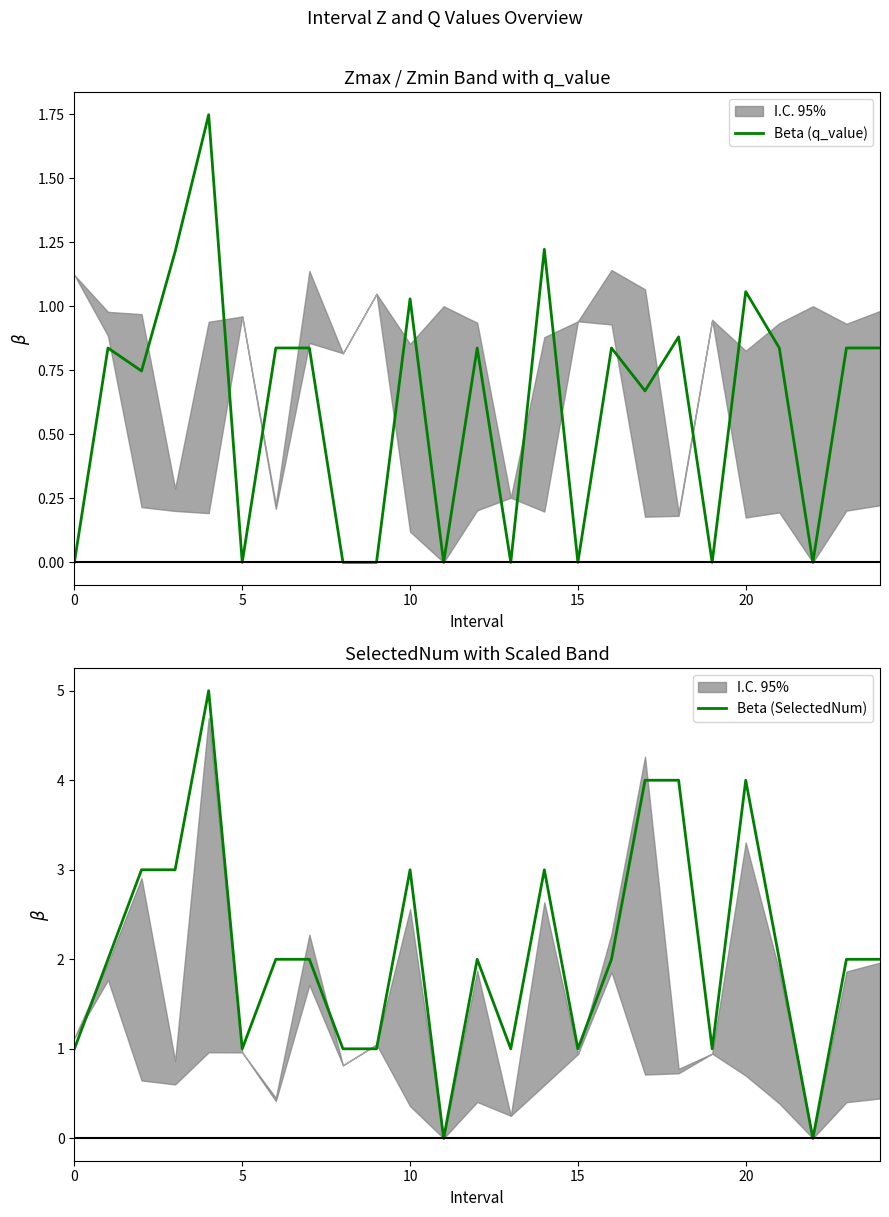

What is the total value across all series at 23?

2.8